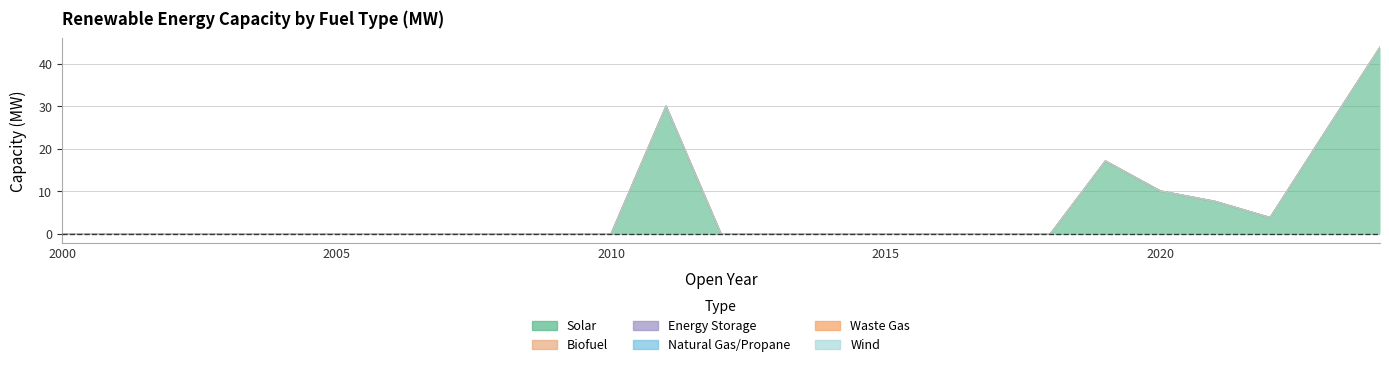

Reading right to left, what are all the values shown in this chart?

Solar: 43.8	23.9	3.8	7.6	10.1	17.1	0.0	0.0	0.0	0.0	0.0	0.0	0.0	30.0	0.0	0.0	0.0	0.0	0.0	0.0	0.0	0.0	0.0	0.0	0.0
Biofuel: 0.0	0.0	0.0	0.0	0.0	0.0	0.0	0.0	0.0	0.0	0.0	0.0	0.0	0.0	0.0	0.0	0.0	0.0	0.0	0.0	0.0	0.0	0.0	0.0	0.0
Energy Storage: 0.0	0.0	0.0	0.0	0.0	0.0	0.0	0.0	0.0	0.0	0.0	0.0	0.0	0.0	0.0	0.0	0.0	0.0	0.0	0.0	0.0	0.0	0.0	0.0	0.0
Natural Gas/Propane: 0.0	0.0	0.0	0.0	0.0	0.0	0.0	0.0	0.0	0.0	0.0	0.0	0.0	0.0	0.0	0.0	0.0	0.0	0.0	0.0	0.0	0.0	0.0	0.0	0.0
Waste Gas: 0.0	0.0	0.0	0.0	0.0	0.0	0.0	0.0	0.0	0.0	0.0	0.0	0.0	0.0	0.0	0.0	0.0	0.0	0.0	0.0	0.0	0.0	0.0	0.0	0.0
Wind: 0.0	0.0	0.0	0.0	0.0	0.0	0.0	0.0	0.0	0.0	0.0	0.0	0.0	0.0	0.0	0.0	0.0	0.0	0.0	0.0	0.0	0.0	0.0	0.0	0.0